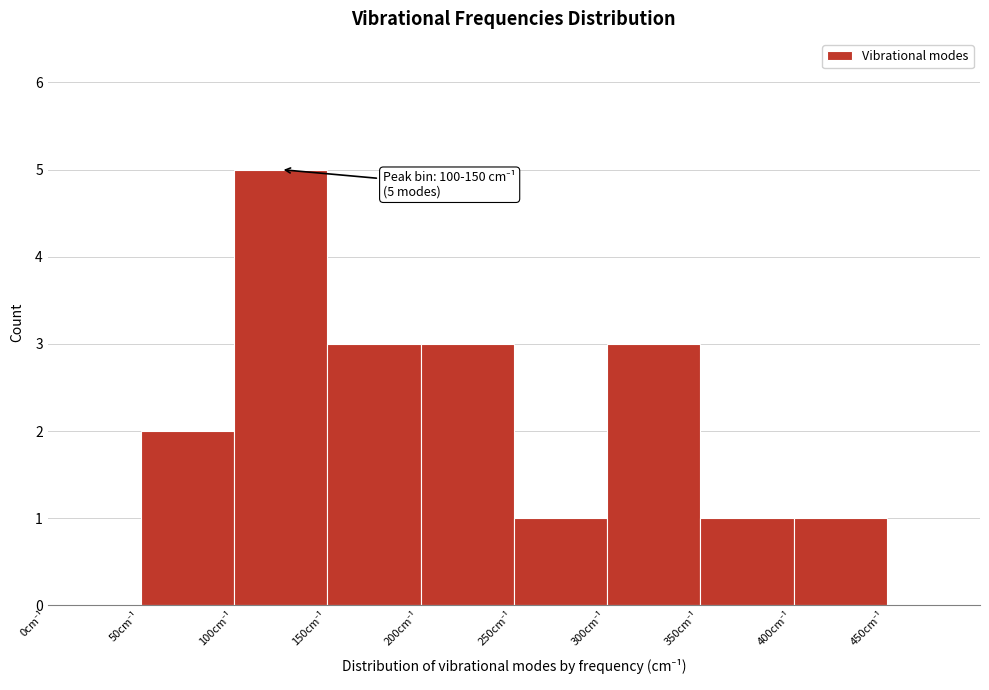

Over which range of the x-axis is the bar tallest?

100 to 150